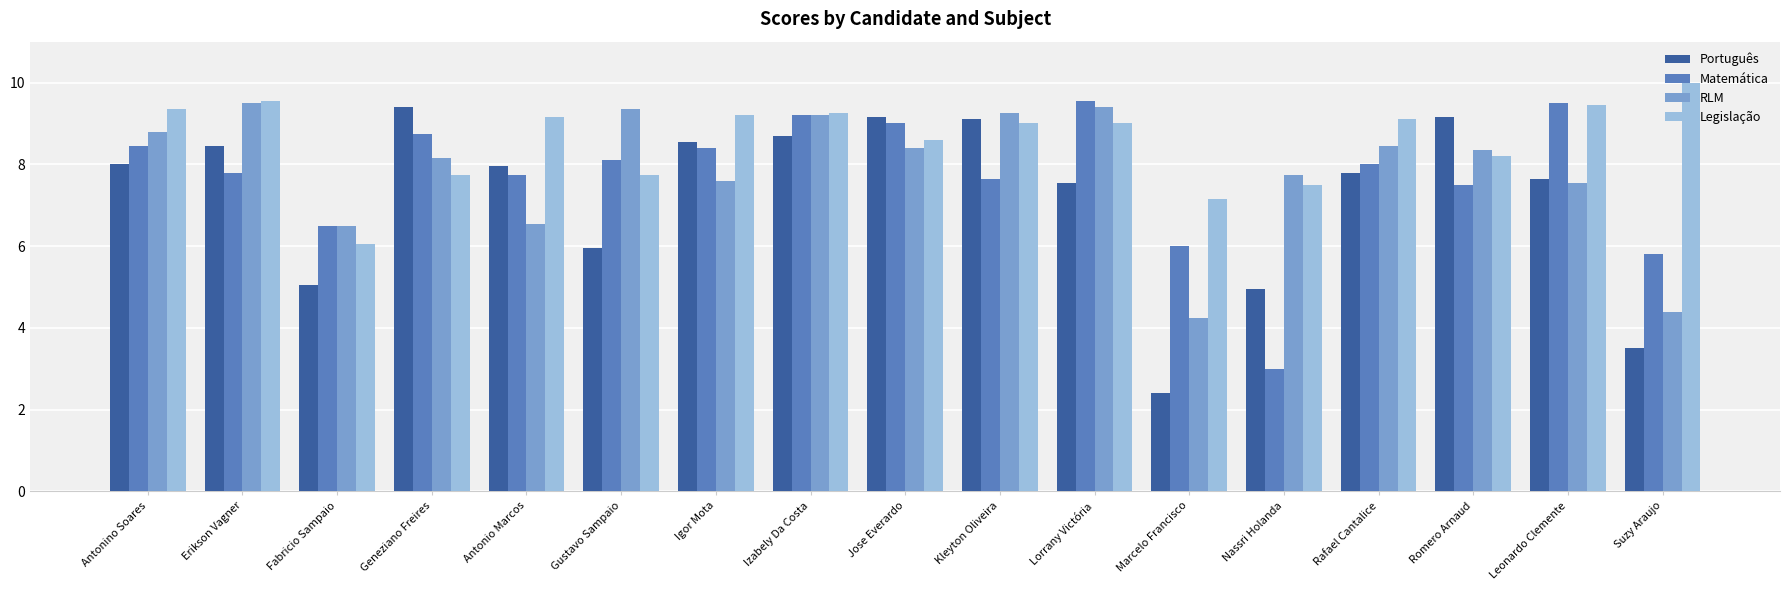

What is the highest value of the Português series?

9.4